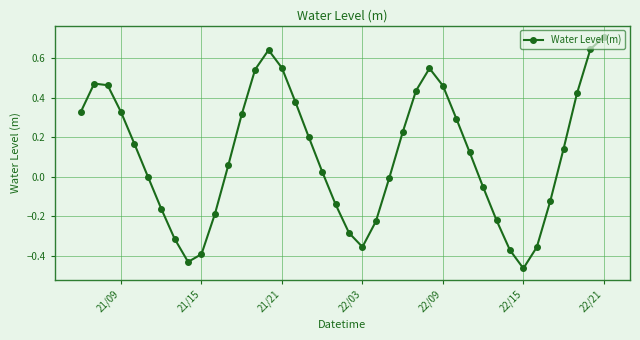

What is the maximum value shown in the chart?

0.7